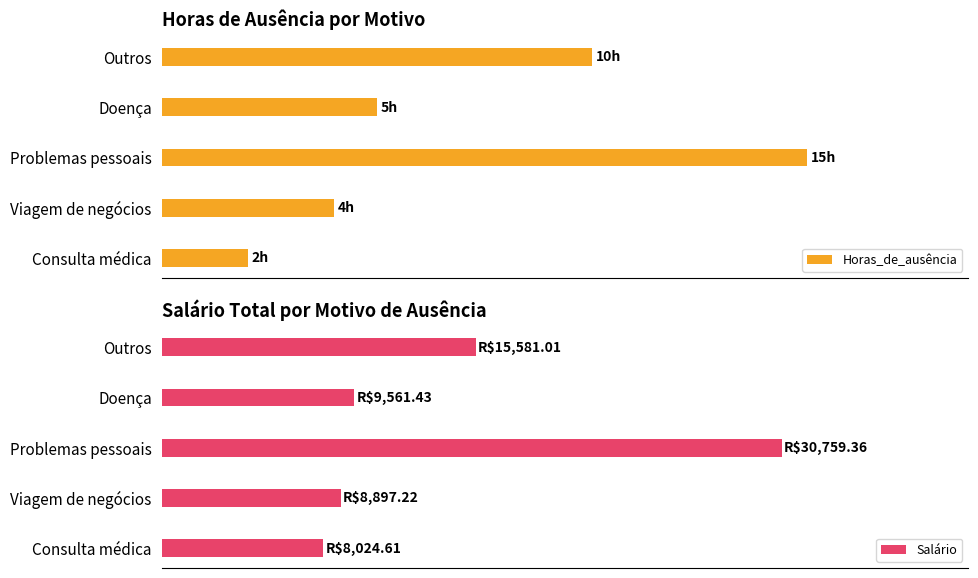

Which has a higher value, Consulta médica or Outros?

Outros